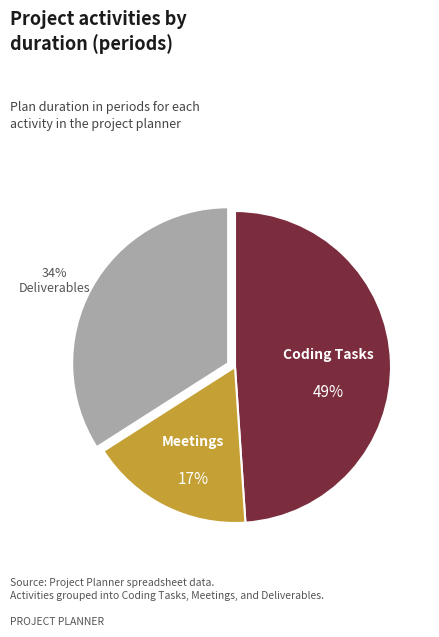

Is there a majority slice in this chart?

No